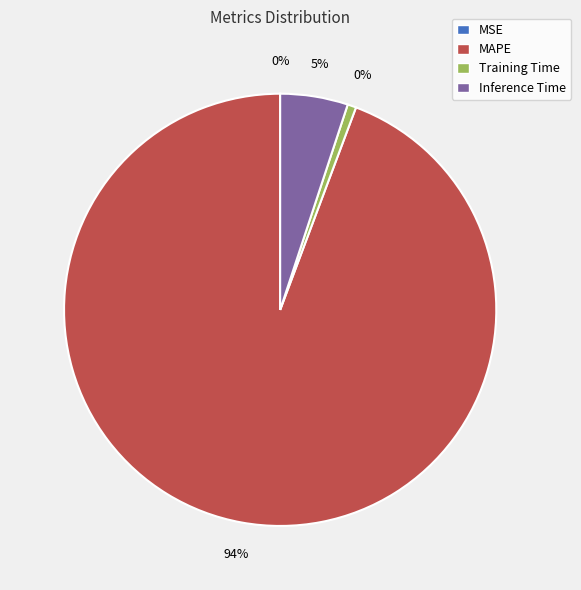

Combined, what portion of the pie is Training Time and Inference Time?

5.7%